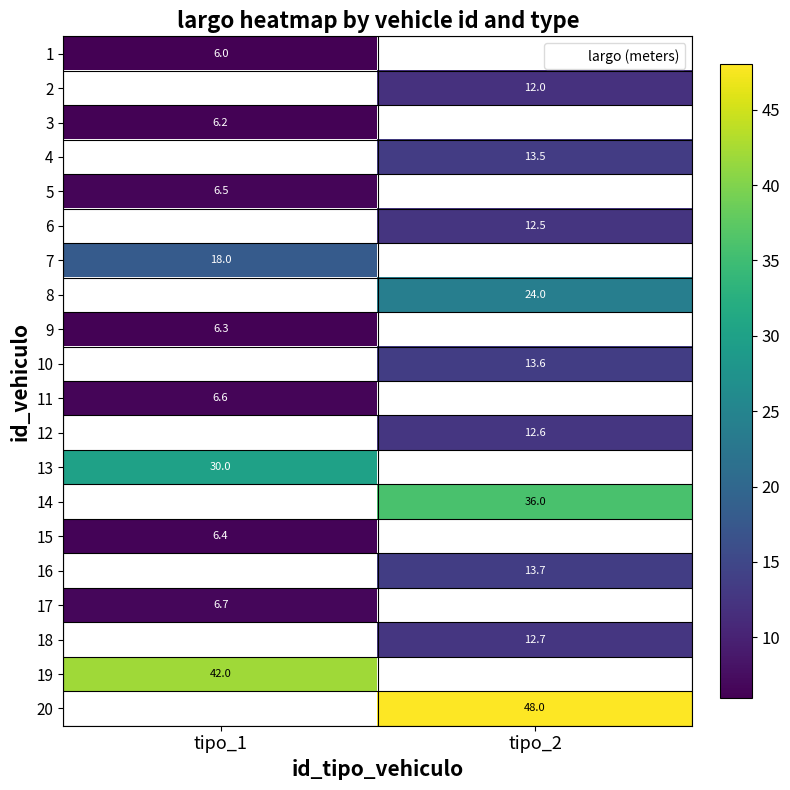

What is the minimum value shown in the chart?

6.0